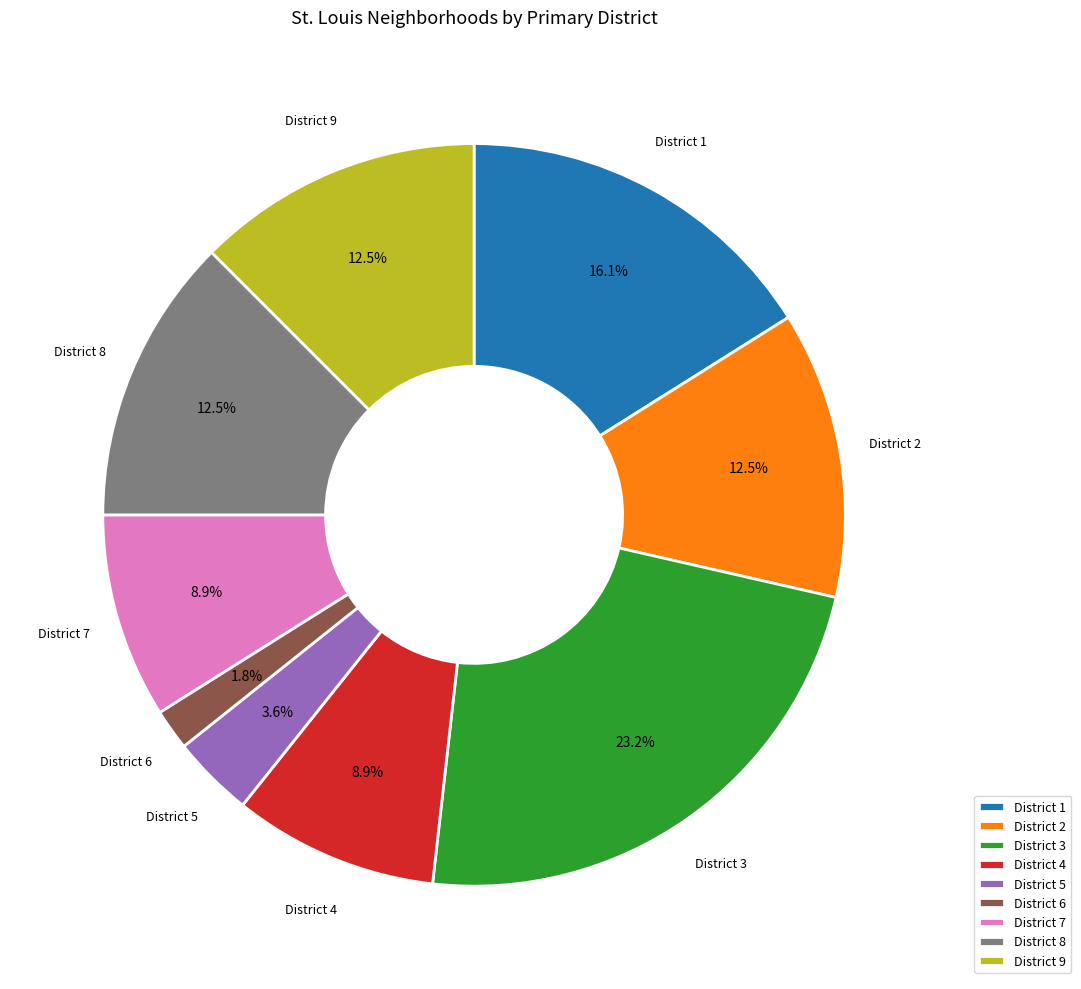

How much of the chart is everything except District 9?

87.5%